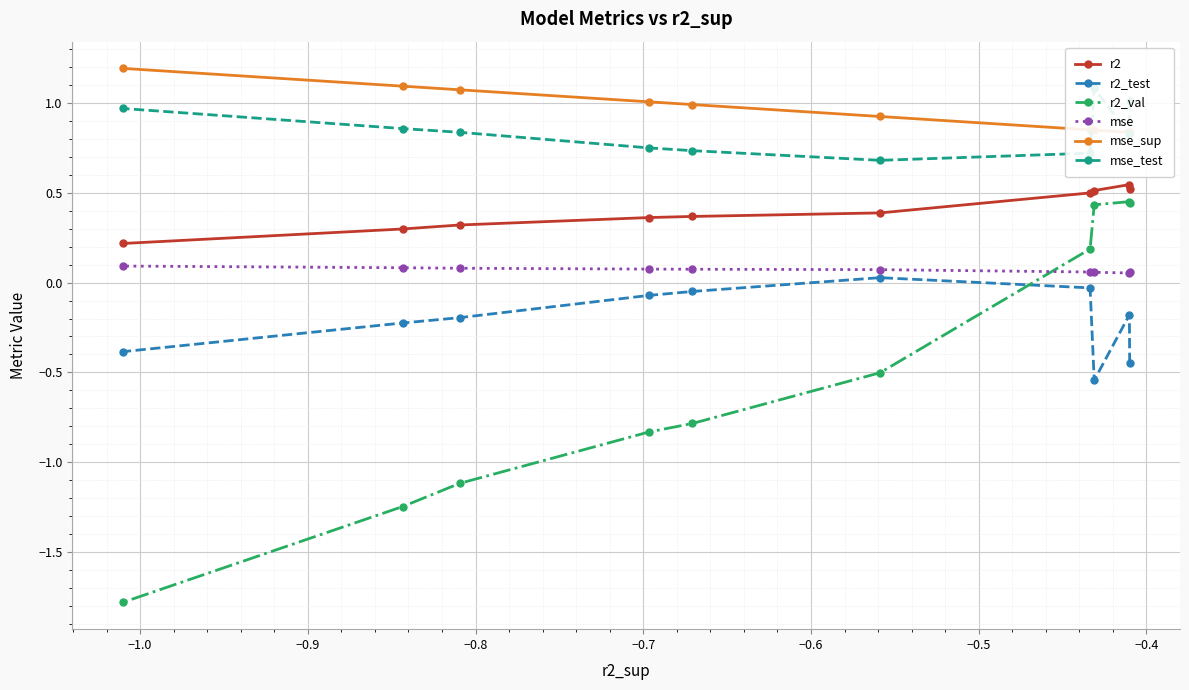

True or false: r2 has a value of 0.7 at −0.8.

False